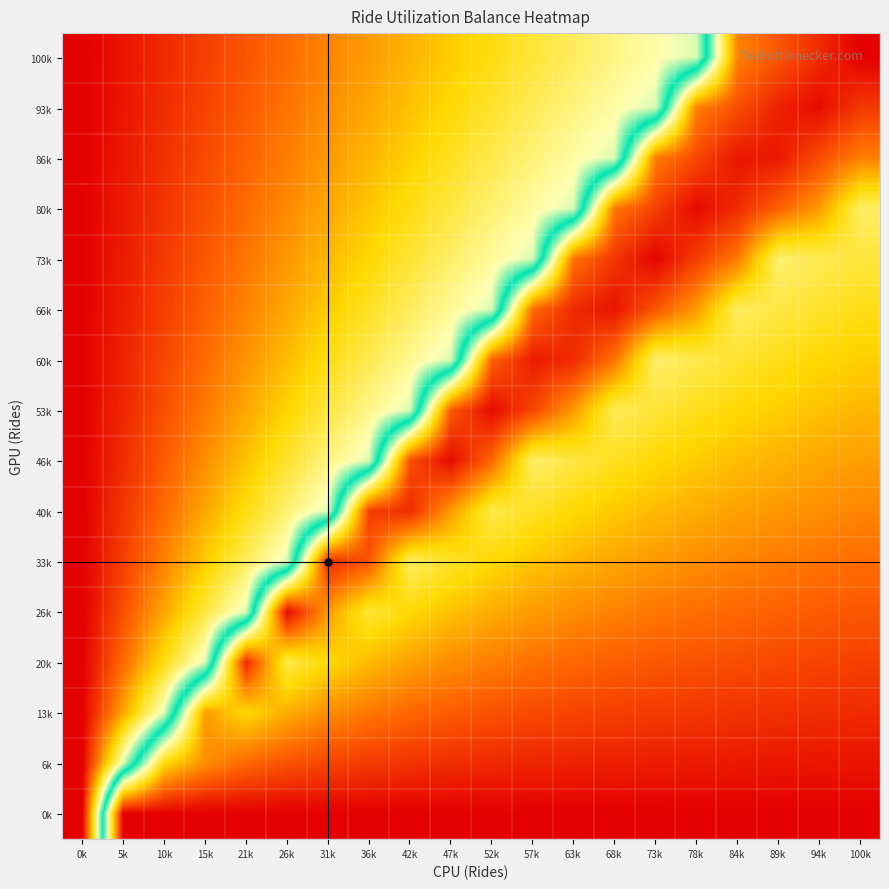

Reading left to right, list all the values displayed in this chart.

100k: 0k=0.0	5k=0.0	10k=0.1	15k=0.1	21k=0.1	26k=0.1	31k=0.2	36k=0.2	42k=0.2	47k=0.2	52k=0.3	57k=0.3	63k=0.3	68k=0.3	73k=0.4	78k=0.4	84k=0.8	89k=0.9	94k=0.9	100k=1.0
93k: 0k=0.0	5k=0.0	10k=0.1	15k=0.1	21k=0.1	26k=0.1	31k=0.2	36k=0.2	42k=0.2	47k=0.3	52k=0.3	57k=0.3	63k=0.3	68k=0.4	73k=0.4	78k=0.8	84k=0.9	89k=1.0	94k=1.0	100k=0.9
86k: 0k=0.0	5k=0.0	10k=0.1	15k=0.1	21k=0.1	26k=0.2	31k=0.2	36k=0.2	42k=0.2	47k=0.3	52k=0.3	57k=0.3	63k=0.4	68k=0.4	73k=0.9	78k=0.9	84k=1.0	89k=1.0	94k=0.9	100k=0.8
80k: 0k=0.0	5k=0.0	10k=0.1	15k=0.1	21k=0.1	26k=0.2	31k=0.2	36k=0.2	42k=0.3	47k=0.3	52k=0.3	57k=0.4	63k=0.4	68k=0.9	73k=0.9	78k=1.0	84k=0.9	89k=0.9	94k=0.8	100k=0.7
73k: 0k=0.0	5k=0.0	10k=0.1	15k=0.1	21k=0.1	26k=0.2	31k=0.2	36k=0.3	42k=0.3	47k=0.3	52k=0.4	57k=0.4	63k=0.9	68k=0.9	73k=1.0	78k=0.9	84k=0.9	89k=0.7	94k=0.7	100k=0.7
66k: 0k=0.0	5k=0.0	10k=0.1	15k=0.1	21k=0.2	26k=0.2	31k=0.2	36k=0.3	42k=0.3	47k=0.4	52k=0.4	57k=0.9	63k=0.9	68k=1.0	73k=0.9	78k=0.8	84k=0.7	89k=0.7	94k=0.7	100k=0.7
60k: 0k=0.0	5k=0.0	10k=0.1	15k=0.1	21k=0.2	26k=0.2	31k=0.3	36k=0.3	42k=0.4	47k=0.4	52k=0.9	57k=1.0	63k=0.9	68k=0.9	73k=0.7	78k=0.7	84k=0.7	89k=0.7	94k=0.7	100k=0.8
53k: 0k=0.0	5k=0.0	10k=0.1	15k=0.1	21k=0.2	26k=0.2	31k=0.3	36k=0.3	42k=0.4	47k=0.9	52k=1.0	57k=0.9	63k=0.8	68k=0.7	73k=0.7	78k=0.7	84k=0.7	89k=0.8	94k=0.8	100k=0.8
46k: 0k=0.0	5k=0.1	10k=0.1	15k=0.2	21k=0.2	26k=0.3	31k=0.3	36k=0.4	42k=0.9	47k=1.0	52k=0.9	57k=0.7	63k=0.7	68k=0.7	73k=0.7	78k=0.8	84k=0.8	89k=0.8	94k=0.8	100k=0.8
40k: 0k=0.0	5k=0.1	10k=0.1	15k=0.2	21k=0.3	26k=0.3	31k=0.4	36k=0.9	42k=0.9	47k=0.8	52k=0.7	57k=0.7	63k=0.7	68k=0.8	73k=0.8	78k=0.8	84k=0.8	89k=0.8	94k=0.8	100k=0.8
33k: 0k=0.0	5k=0.1	10k=0.2	15k=0.2	21k=0.3	26k=0.4	31k=0.9	36k=0.9	42k=0.7	47k=0.7	52k=0.7	57k=0.8	63k=0.8	68k=0.8	73k=0.8	78k=0.8	84k=0.8	89k=0.9	94k=0.9	100k=0.9
26k: 0k=0.0	5k=0.1	10k=0.2	15k=0.3	21k=0.4	26k=1.0	31k=0.8	36k=0.7	42k=0.7	47k=0.8	52k=0.8	57k=0.8	63k=0.8	68k=0.8	73k=0.9	78k=0.9	84k=0.9	89k=0.9	94k=0.9	100k=0.9
20k: 0k=0.0	5k=0.1	10k=0.3	15k=0.4	21k=0.9	26k=0.7	31k=0.7	36k=0.8	42k=0.8	47k=0.8	52k=0.8	57k=0.9	63k=0.9	68k=0.9	73k=0.9	78k=0.9	84k=0.9	89k=0.9	94k=0.9	100k=0.9
13k: 0k=0.0	5k=0.2	10k=0.4	15k=0.8	21k=0.7	26k=0.8	31k=0.8	36k=0.9	42k=0.9	47k=0.9	52k=0.9	57k=0.9	63k=0.9	68k=0.9	73k=0.9	78k=0.9	84k=0.9	89k=0.9	94k=0.9	100k=0.9
6k: 0k=0.0	5k=0.4	10k=0.7	15k=0.8	21k=0.9	26k=0.9	31k=0.9	36k=0.9	42k=0.9	47k=0.9	52k=0.9	57k=1.0	63k=1.0	68k=1.0	73k=1.0	78k=1.0	84k=1.0	89k=1.0	94k=1.0	100k=1.0
0k: 0k=0.0	5k=1.0	10k=1.0	15k=1.0	21k=1.0	26k=1.0	31k=1.0	36k=1.0	42k=1.0	47k=1.0	52k=1.0	57k=1.0	63k=1.0	68k=1.0	73k=1.0	78k=1.0	84k=1.0	89k=1.0	94k=1.0	100k=1.0